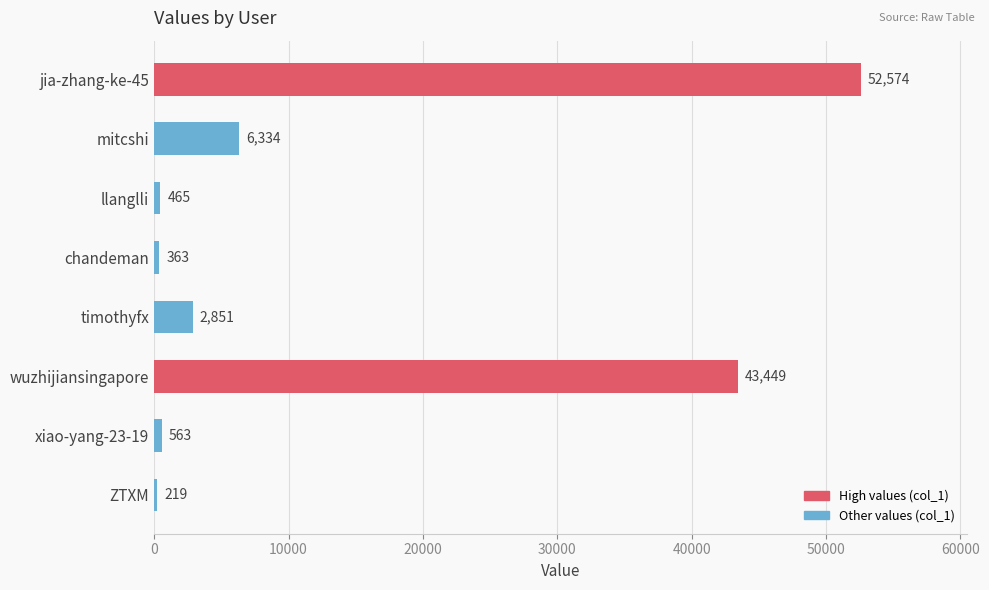

How many distinct data groups are displayed?

1